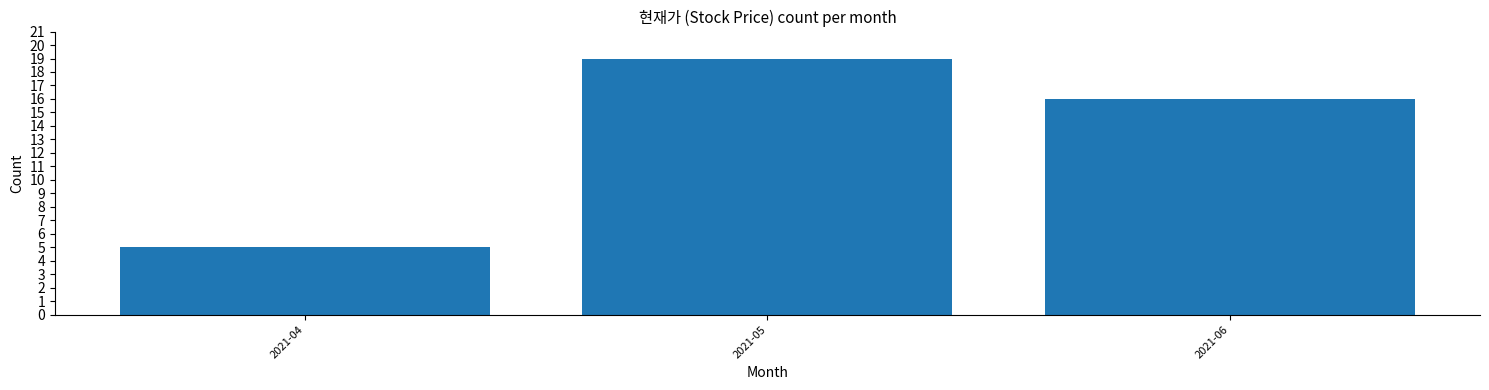

Reading left to right, list all the values displayed in this chart.

5	19	16